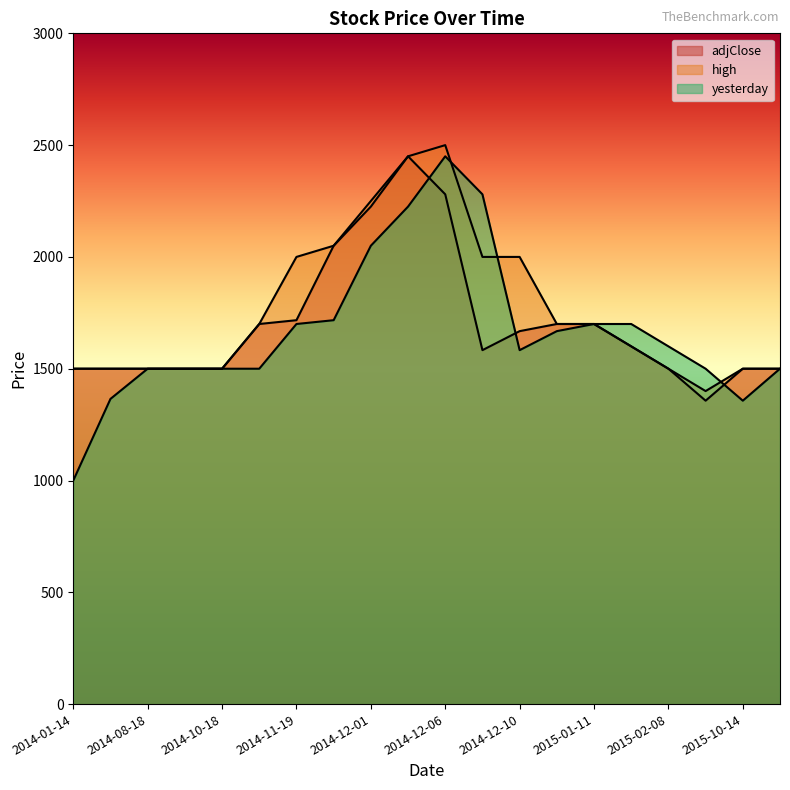

What is the sum of all adjClose values?

34030